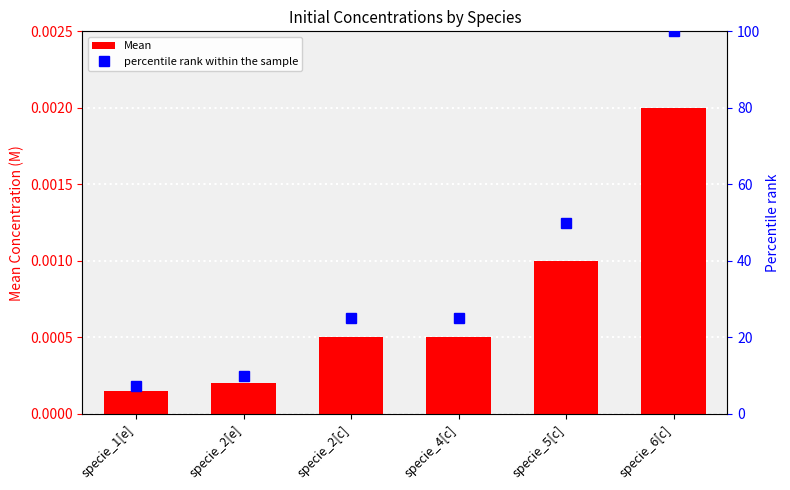

The value of percentile rank within the sample at specie_4[c] is 25.0. True or false?

True